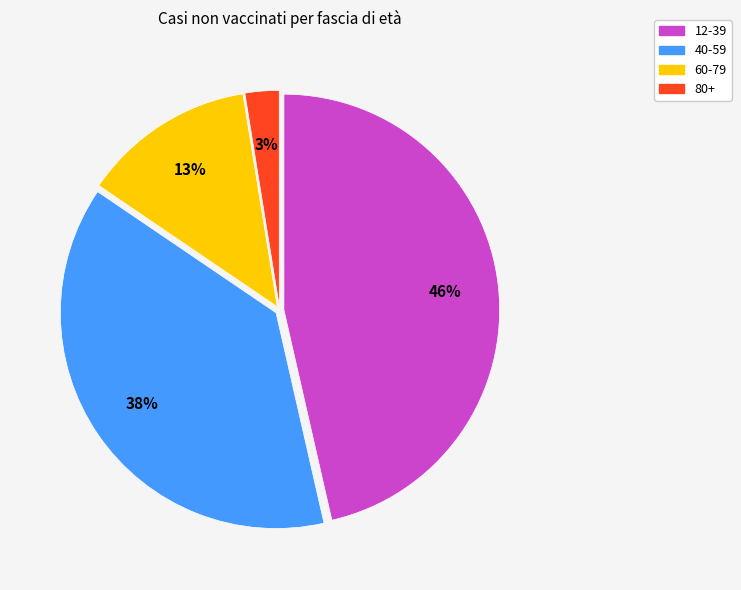

Approximately how many times larger is the value at 60-79 compared to 12-39?

0.3